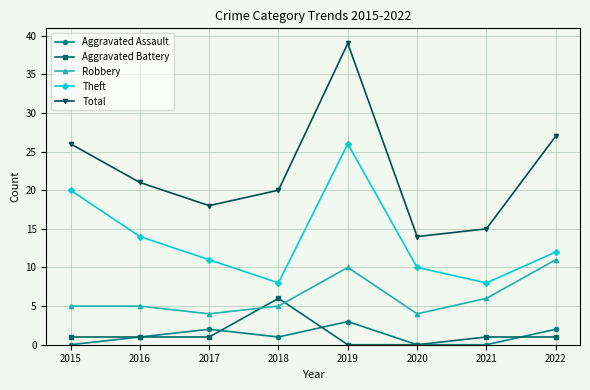

Reading left to right, transcribe all the data shown in this chart.

Aggravated Assault: 2015=0	2016=1	2017=2	2018=1	2019=3	2020=0	2021=0	2022=2
Aggravated Battery: 2015=1	2016=1	2017=1	2018=6	2019=0	2020=0	2021=1	2022=1
Robbery: 2015=5	2016=5	2017=4	2018=5	2019=10	2020=4	2021=6	2022=11
Theft: 2015=20	2016=14	2017=11	2018=8	2019=26	2020=10	2021=8	2022=12
Total: 2015=26	2016=21	2017=18	2018=20	2019=39	2020=14	2021=15	2022=27